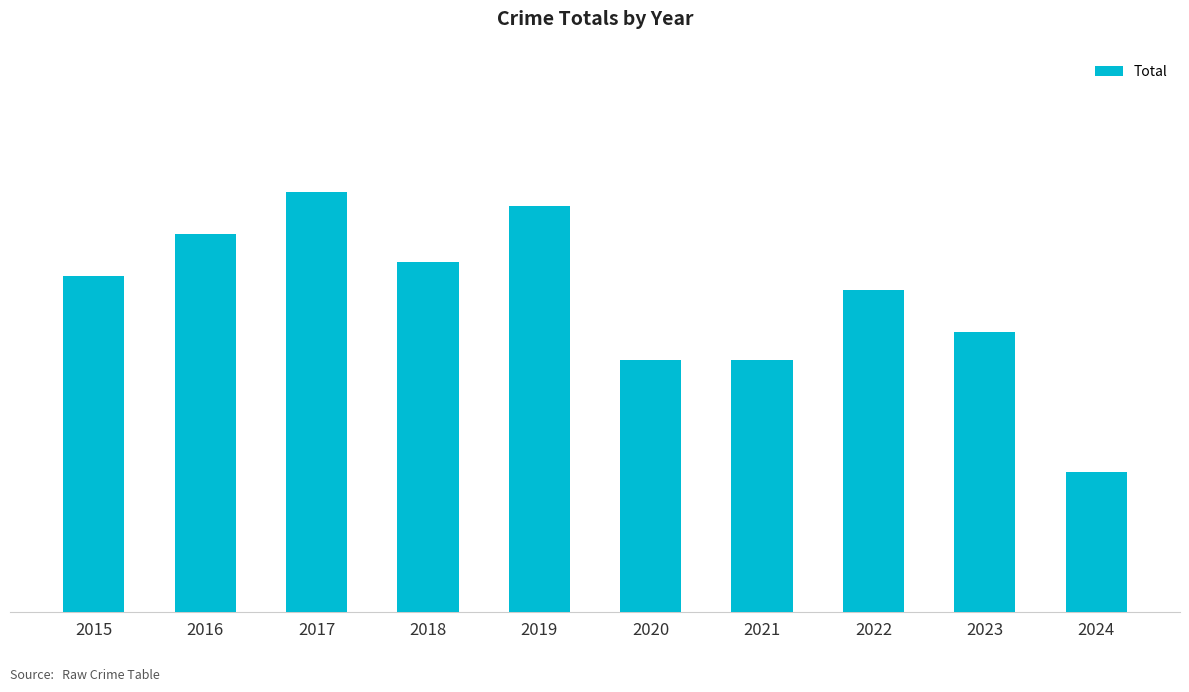

True or false: the data shows 10 at 2024.

True